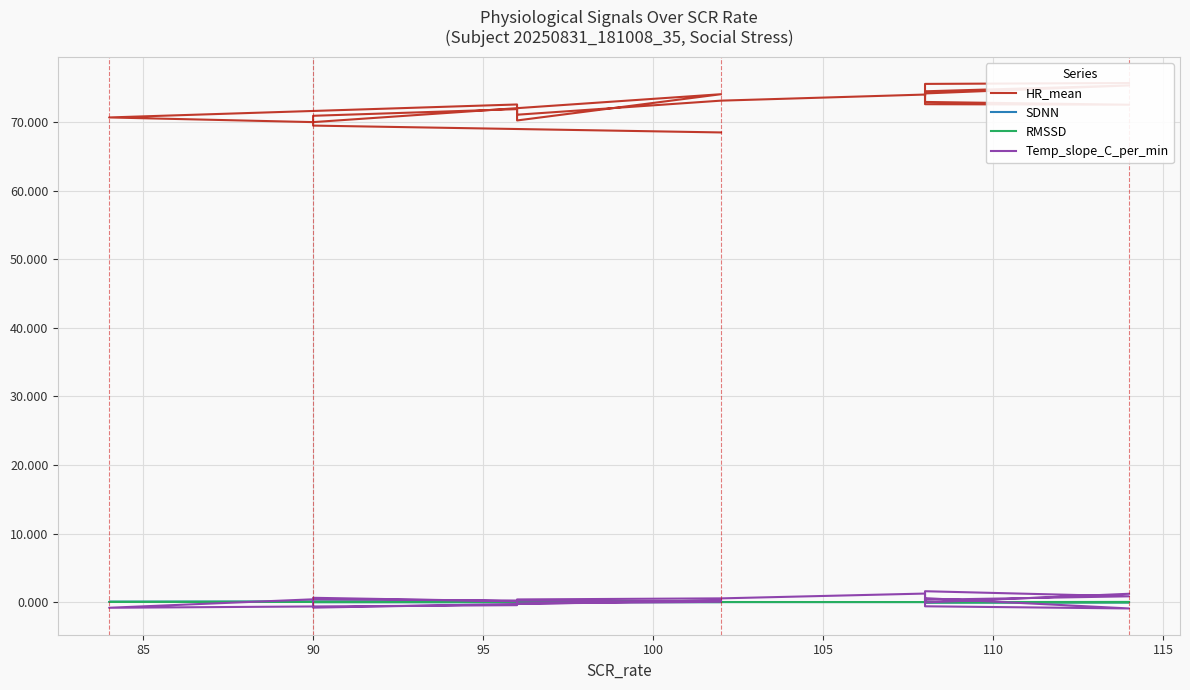

What is the value of the Temp_slope_C_per_min point at the 7th from the left?

1.6